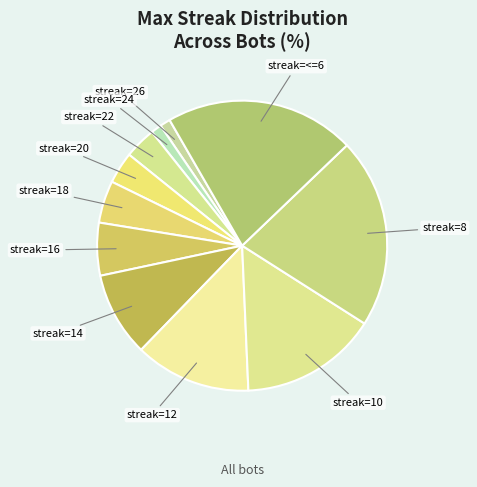

Which has a higher value, streak=10 or streak=20?

streak=10